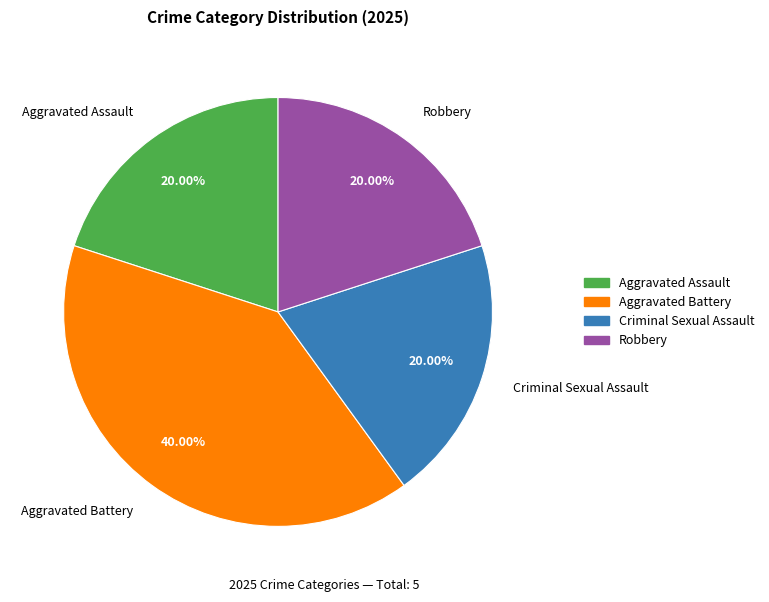

Which category has the biggest portion of the pie?

Aggravated Battery